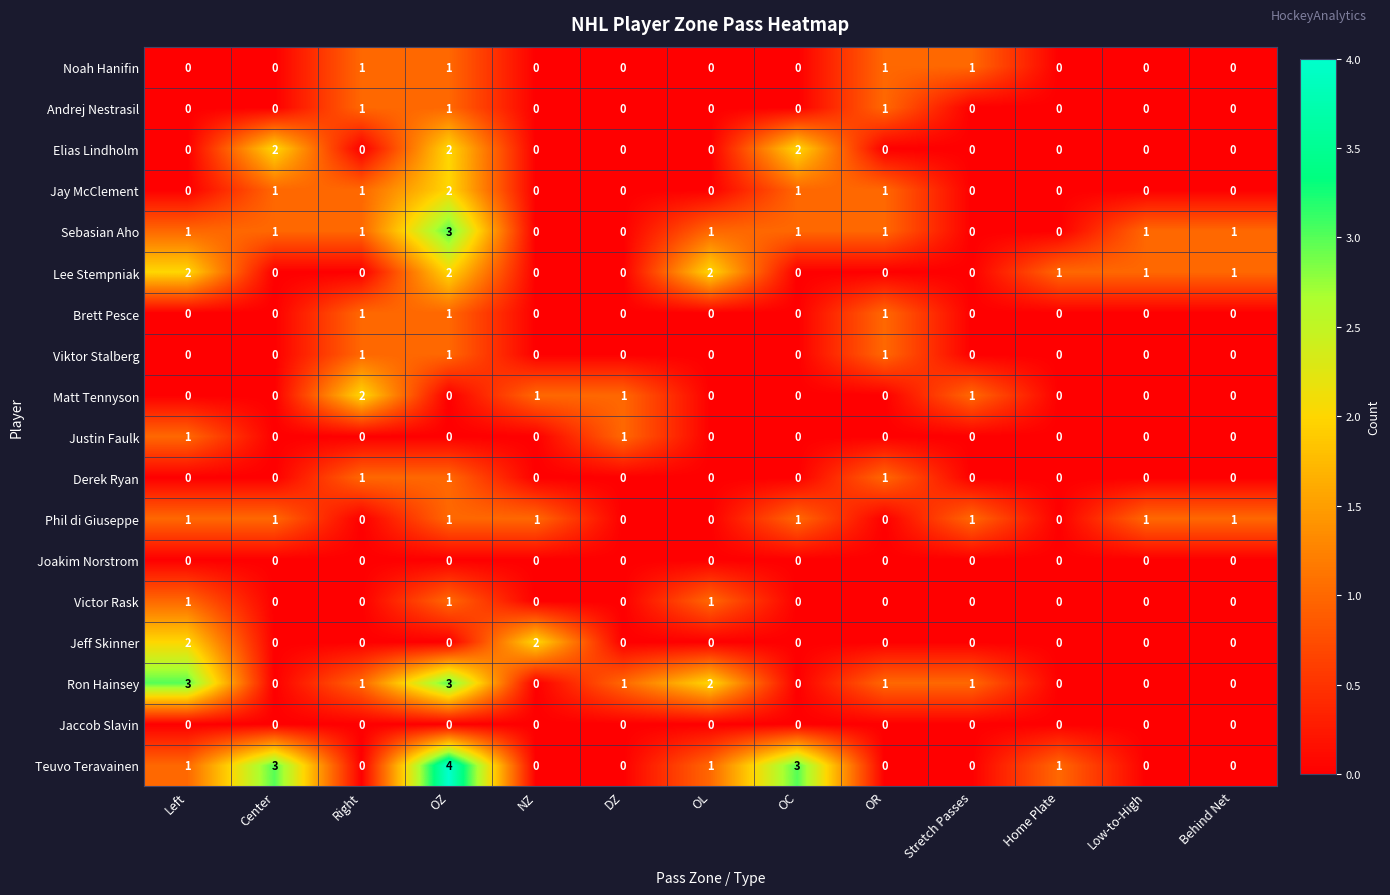

The Matt Tennyson series shows 1 at DZ. True or false?

True